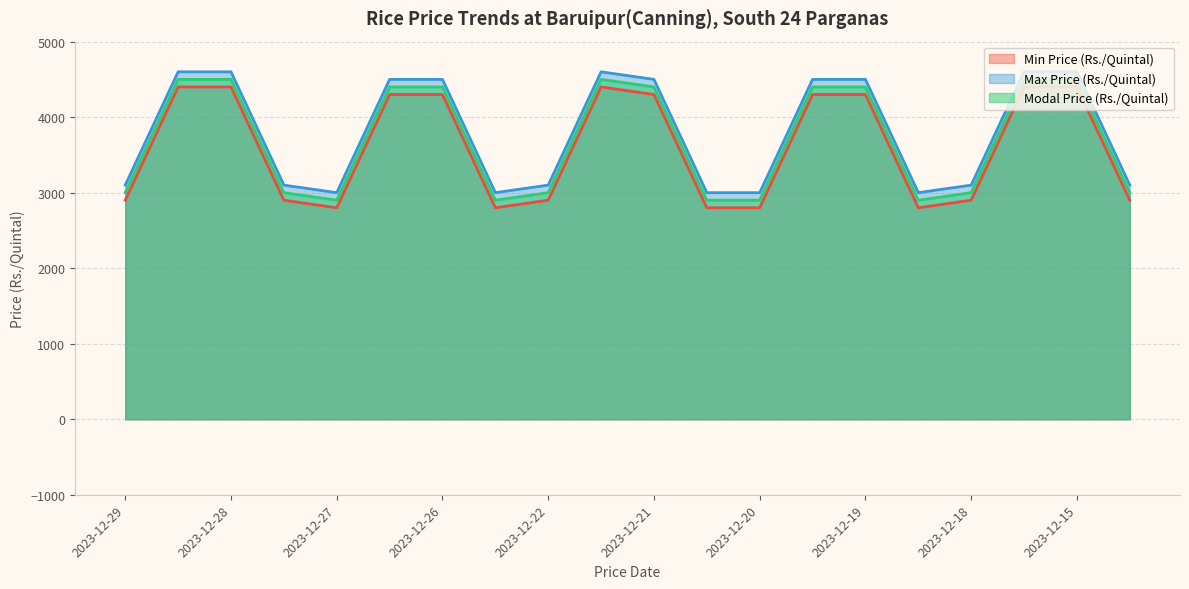

True or false: Modal Price (Rs./Quintal) has more than 0 interior local peaks.

True